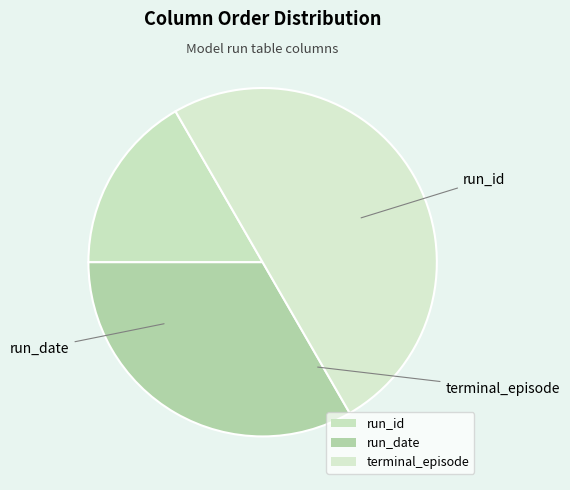

True or false: terminal_episode accounts for 50% of the total.

True